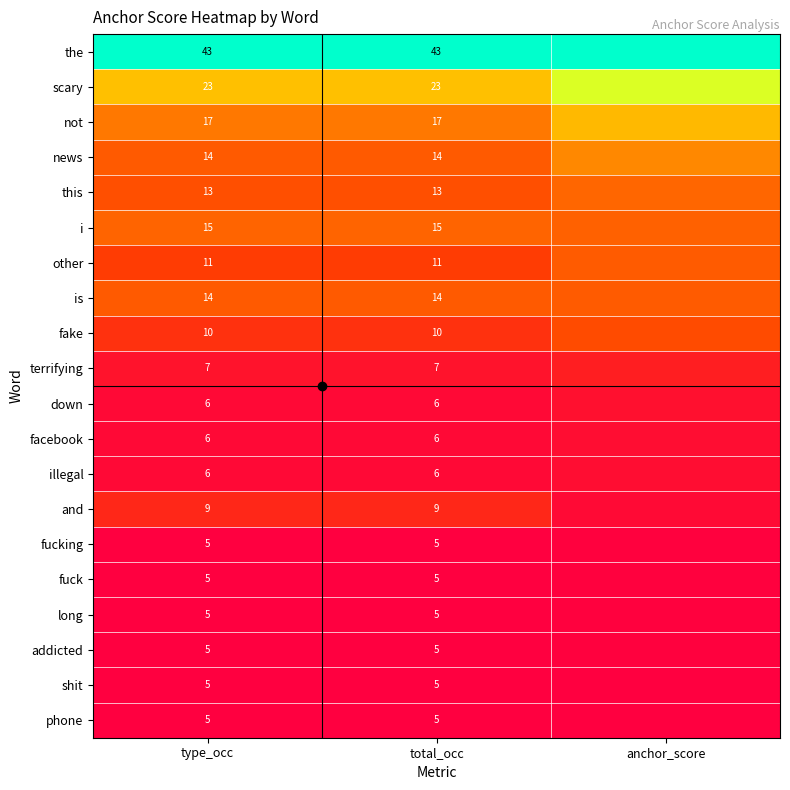

Which has a higher value, total_occ or type_occ?

total_occ